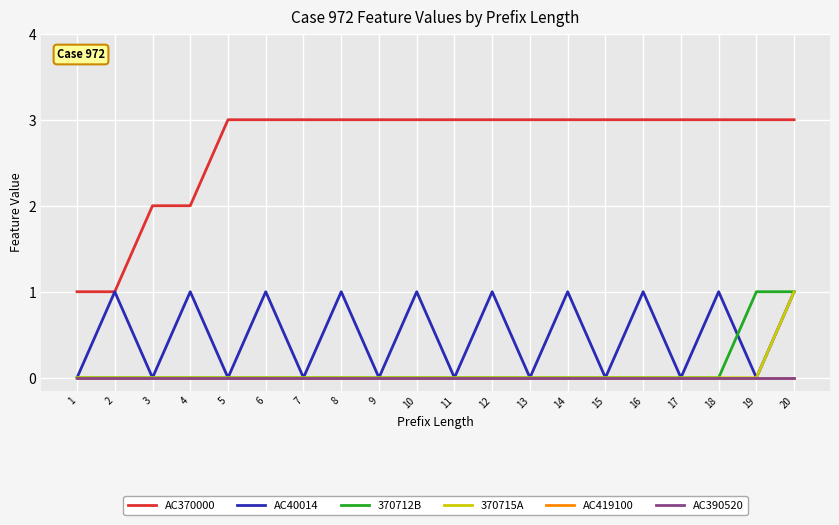

Which category has the highest value in the 370712B series?

19